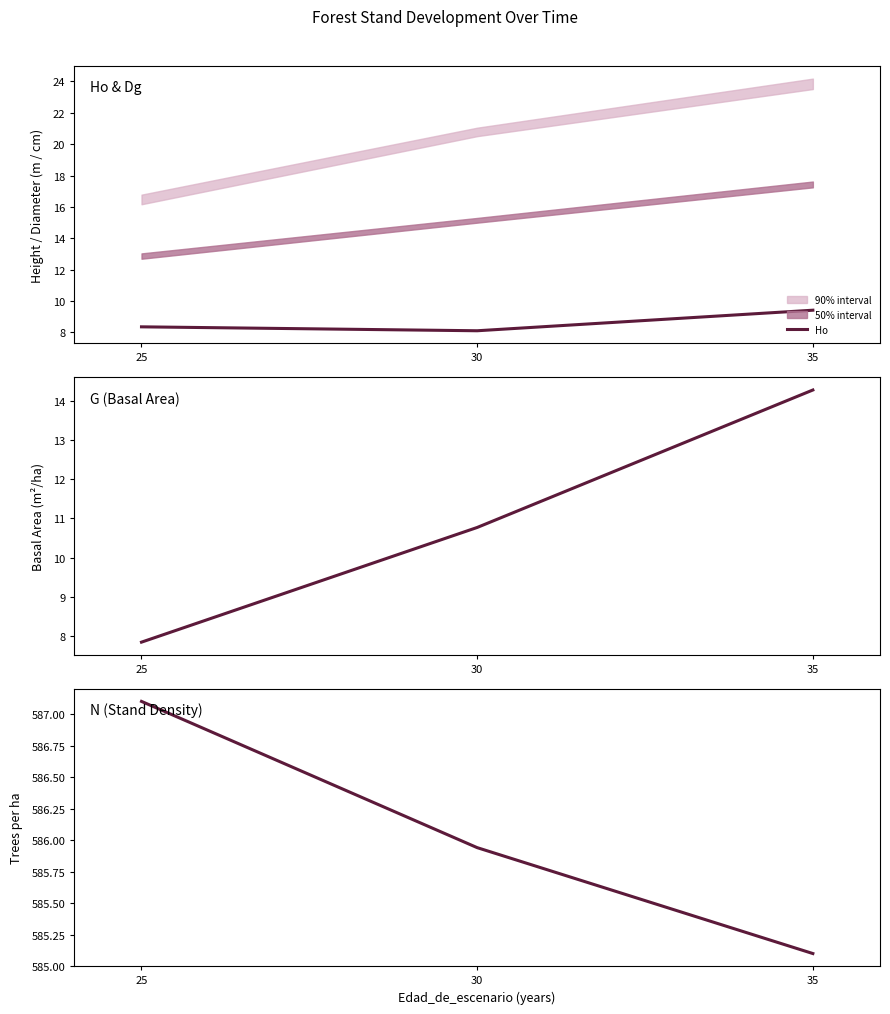

Reading right to left, what are all the values shown in this chart?

Ho: 9.4	8.1	8.4
G: 14.3	10.8	7.8
N: 585.1	585.9	587.1